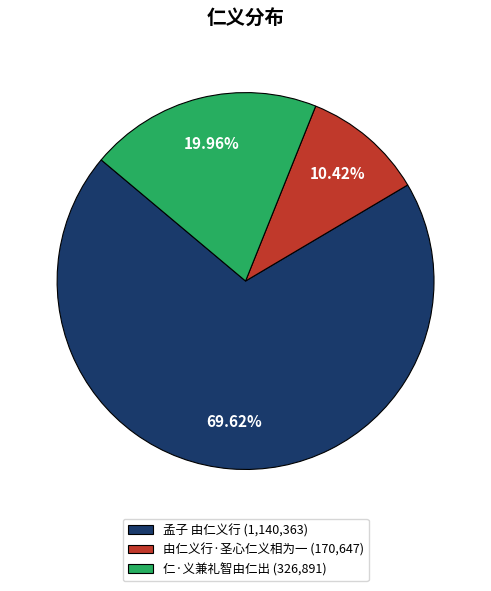

Do 仁·义兼礼智由仁出 and 由仁义行·圣心仁义相为一 together represent more than half of the pie?

No